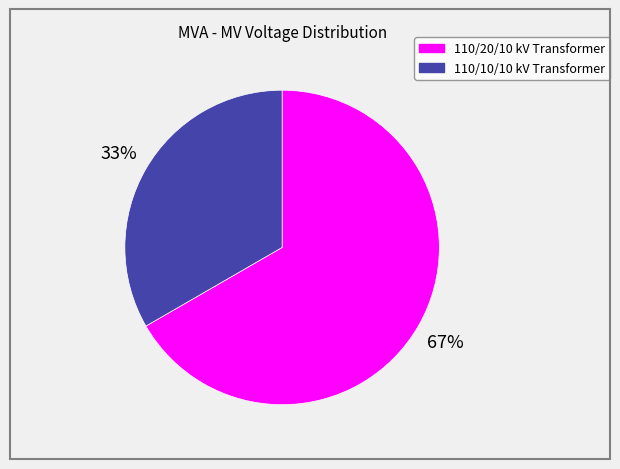

Does any single category account for the majority?

Yes